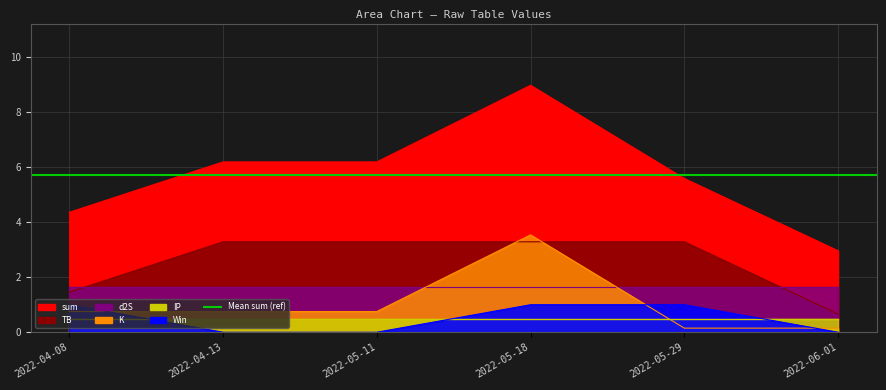

At how many categories does at least one series exceed 3?

5